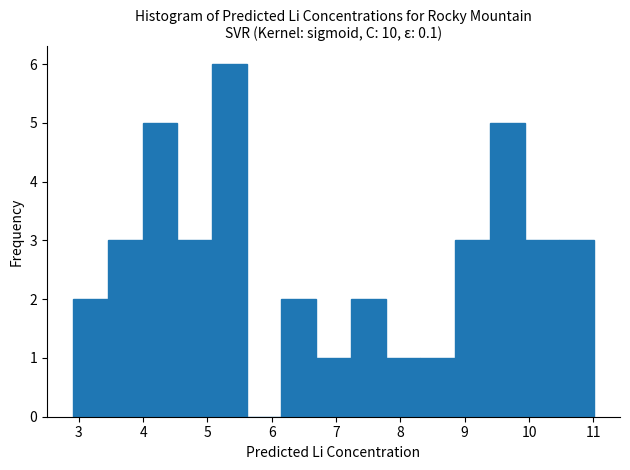

Reading left to right, list every bar in this chart as the range it spans on the x-axis followed by its height. Neither the bar edges nor the heights are printed on the chart, so give them approximately, as read against the axes.

2.91 to 3.45: 2
3.45 to 3.99: 3
3.99 to 4.53: 5
4.53 to 5.07: 3
5.07 to 5.61: 6
5.61 to 6.15: 0
6.15 to 6.69: 2
6.69 to 7.23: 1
7.23 to 7.77: 2
7.77 to 8.31: 1
8.31 to 8.85: 1
8.85 to 9.39: 3
9.39 to 9.93: 5
9.93 to 10.47: 3
10.47 to 11.01: 3